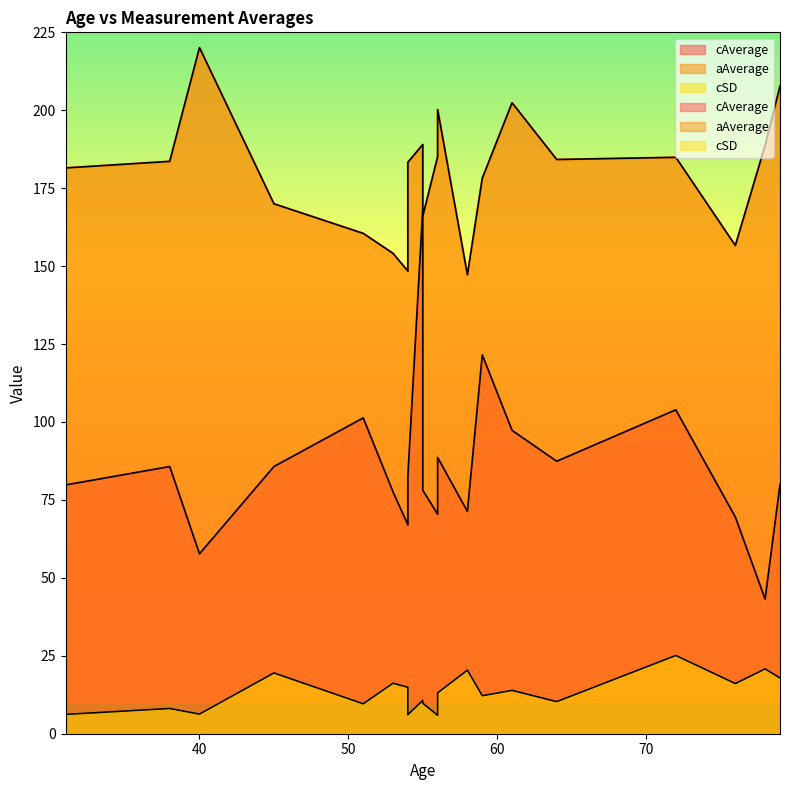

How many categories are shown in the chart?

20